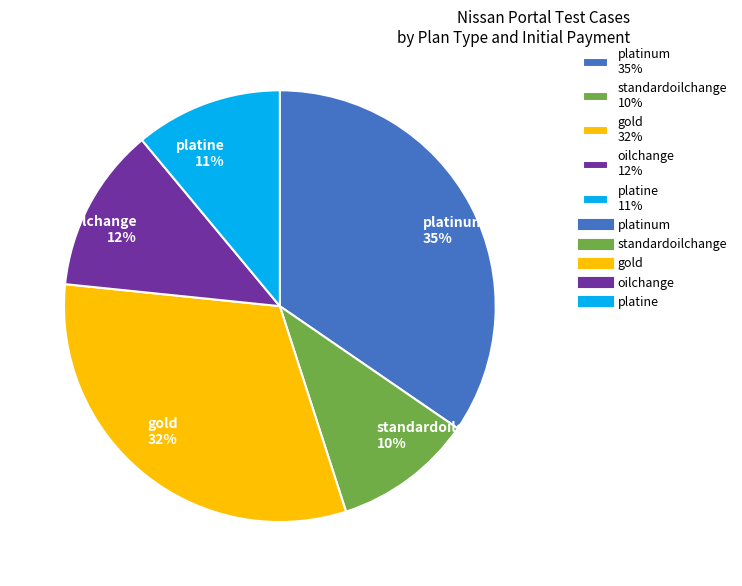

Does platinum 35% represent more than half of the total?

No